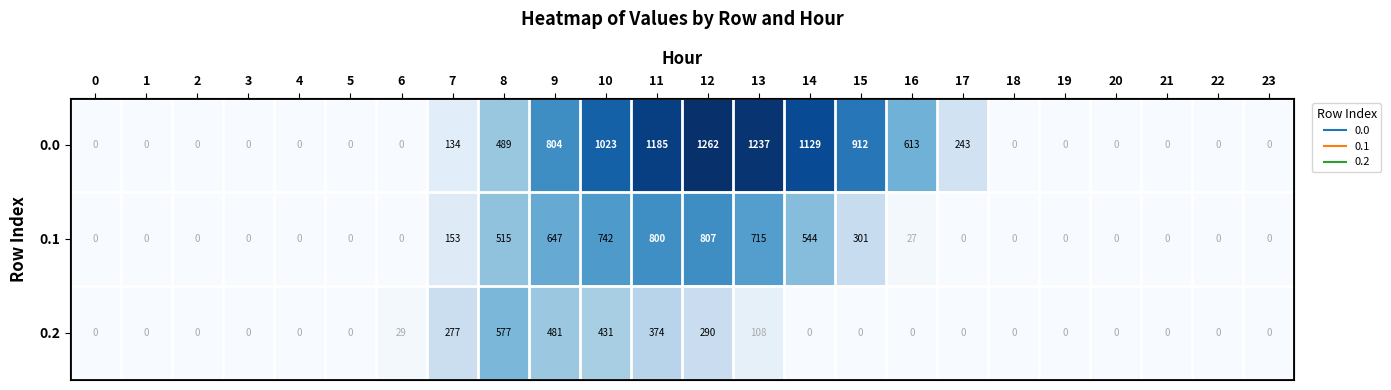

What is the spread (max minus min) of values at 10?

592